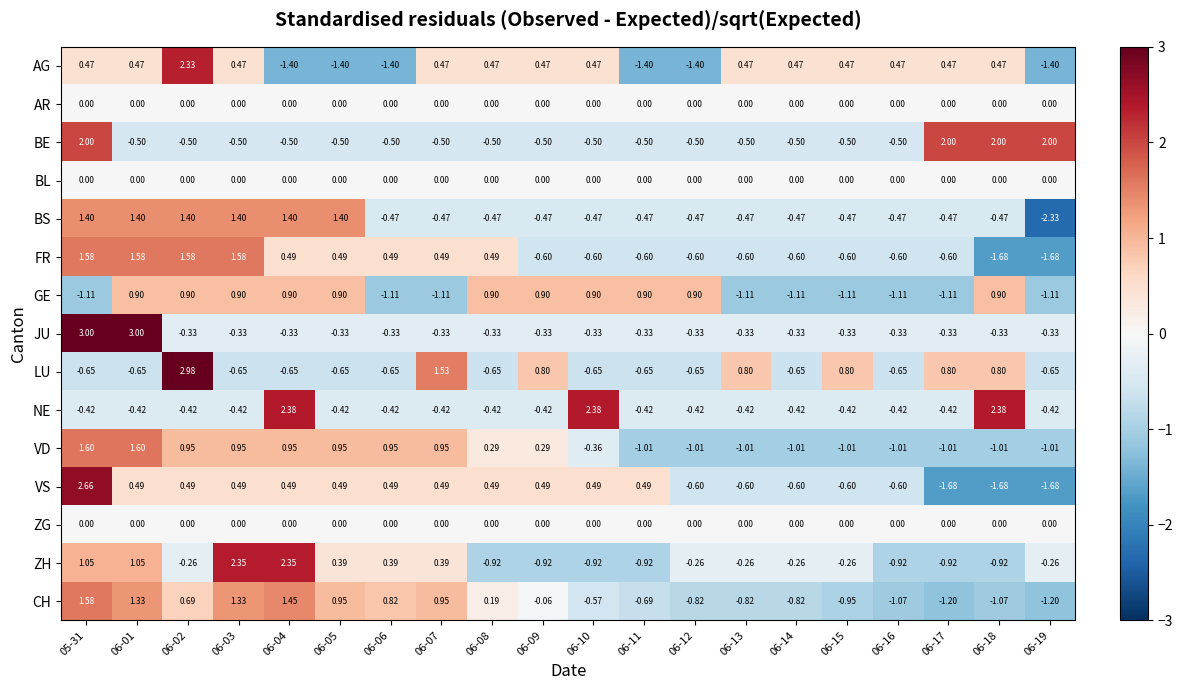

Between 05-31 and 06-18, which series saw the biggest shift?

VS